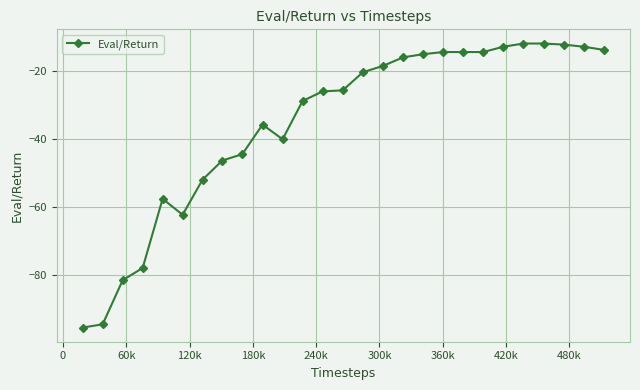

How many distinct data groups are displayed?

1